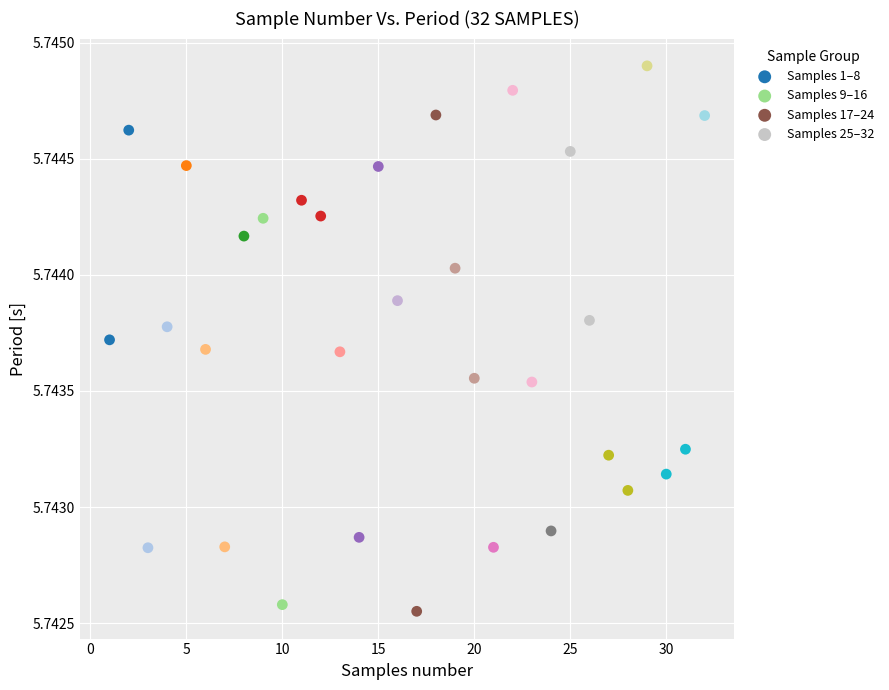

Which series has the largest Y range (max minus min)?

Samples 17–24